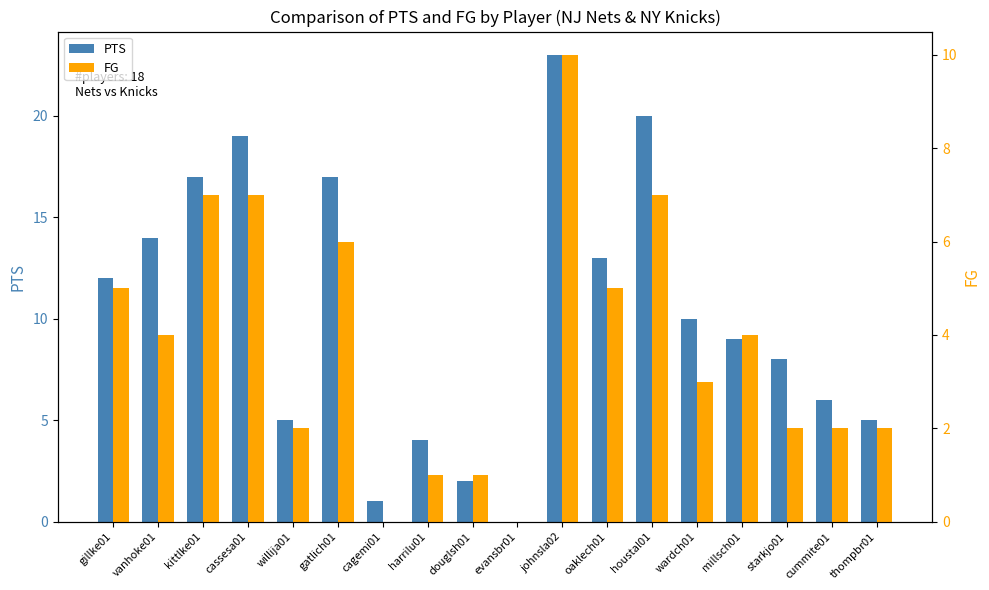

At how many categories does at least one series exceed 7?

11